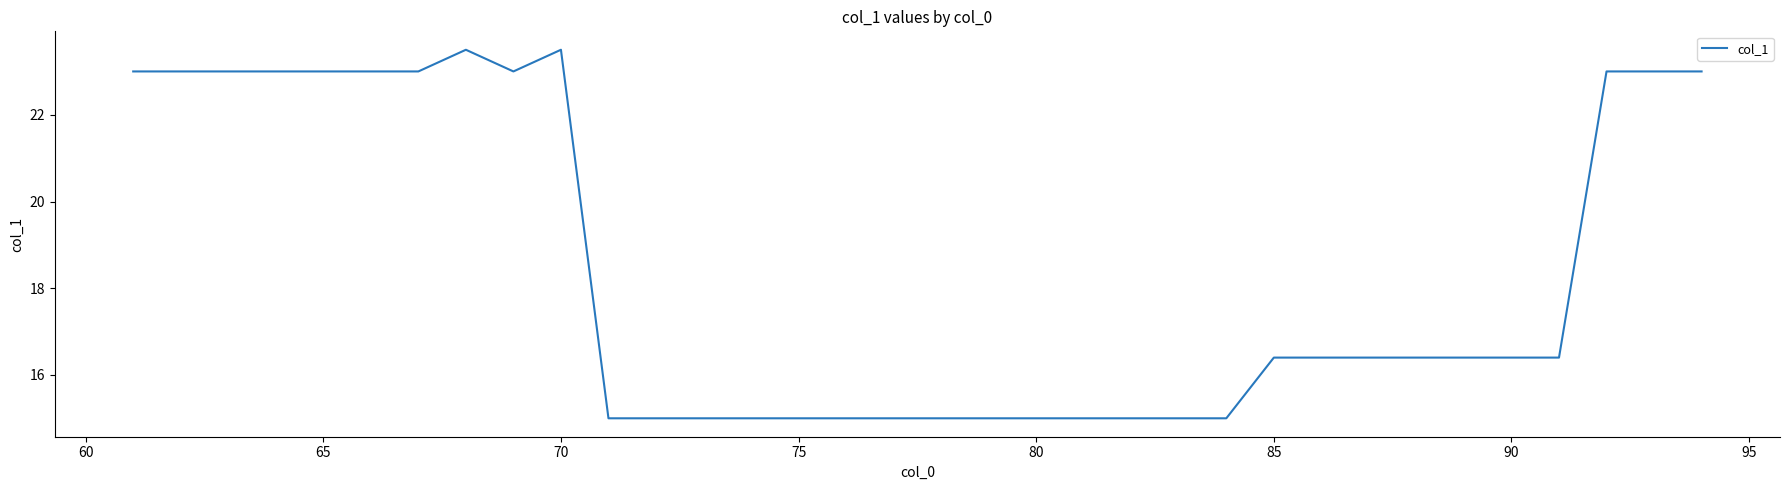

Count the number of values greater than 16.

20